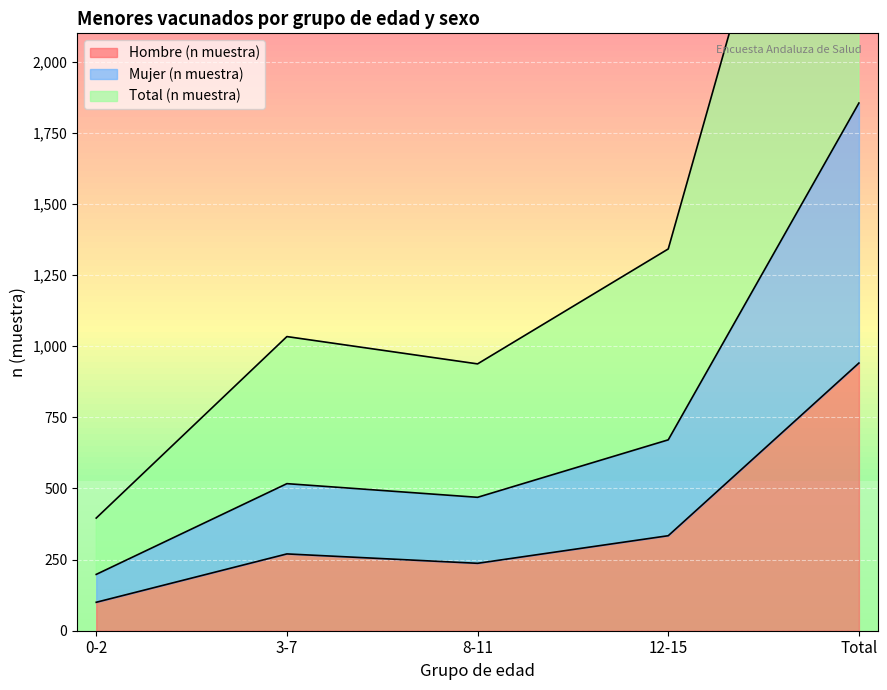

Reading left to right, transcribe all the data shown in this chart.

Hombre (n muestra): 0-2=100	3-7=270	8-11=237	12-15=334	Total=941
Mujer (n muestra): 0-2=198	3-7=517	8-11=469	12-15=671	Total=1855
Total (n muestra): 0-2=396	3-7=1034	8-11=938	12-15=1342	Total=3710